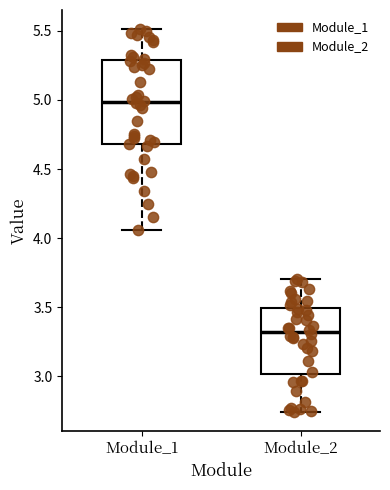

Reading left to right, transcribe this box plot: for each box, give where its median line is, the range the box spans, and where its two whiskers end, as read against the y-axis. The values are not printed on the chart, so give them approximately, as read against the axis.

Module_1: median 5.00, box 4.70 to 5.30, whiskers 4.05 to 5.50
Module_2: median 3.30, box 3.00 to 3.50, whiskers 2.75 to 3.70